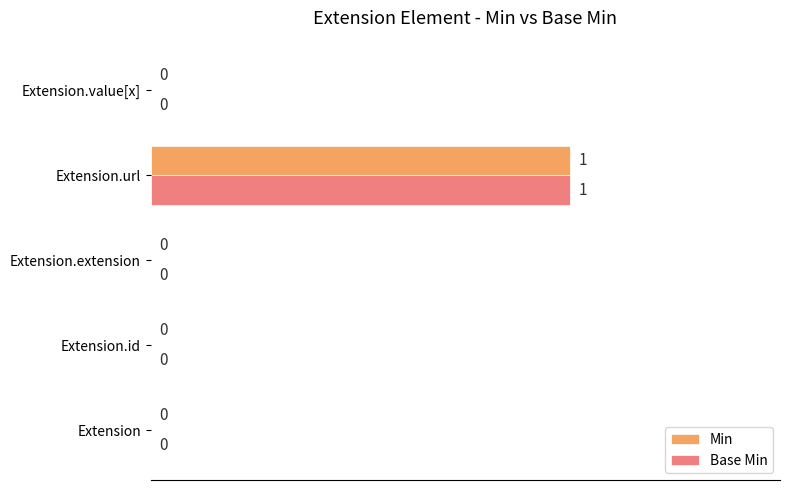

The value of Min at Extension.url is 0. True or false?

False